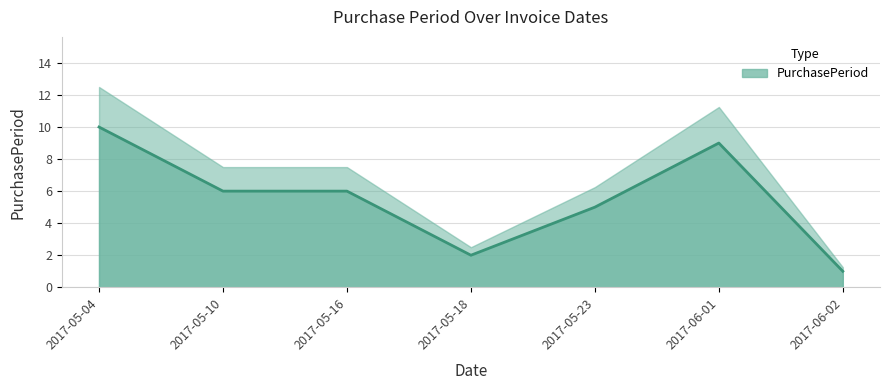

Count the number of data series in this chart.

1